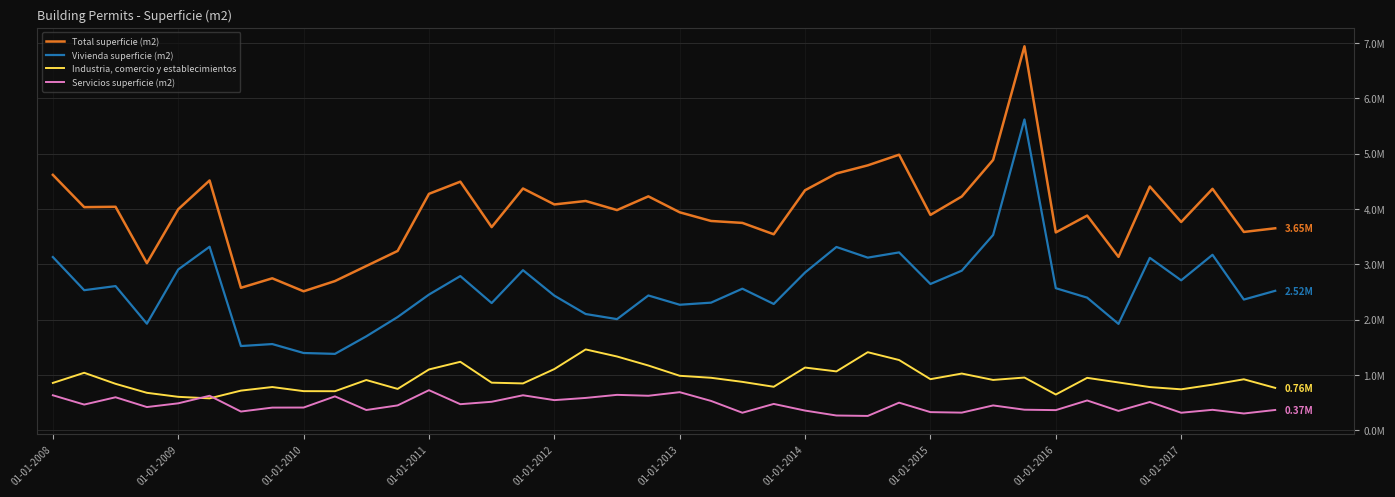

What are all the series names shown in the legend?

Total superficie (m2), Vivienda superficie (m2), Industria, comercio y establecimientos, Servicios superficie (m2)